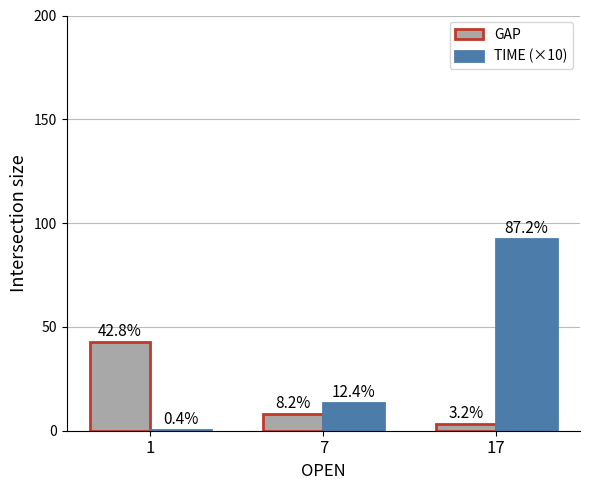

True or false: TIME (×10) has a value of 60.1 at 17.

False